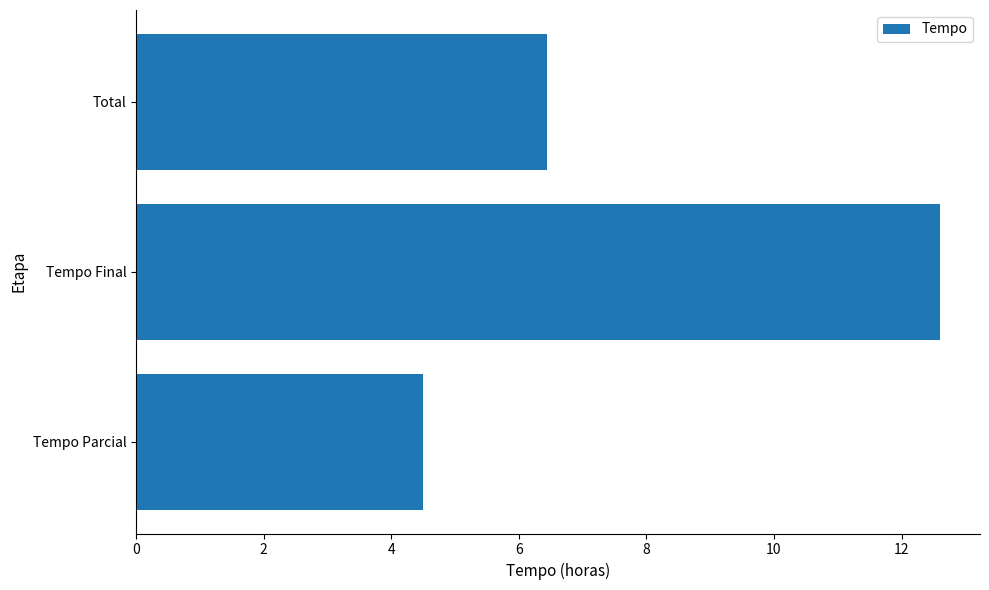

How many distinct data groups are displayed?

1